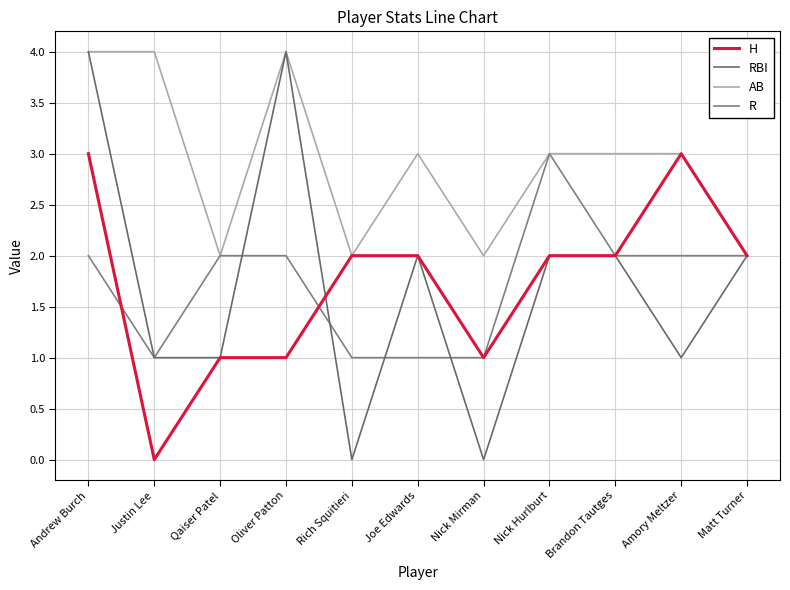

Reading left to right, list all the values displayed in this chart.

H: Andrew Burch=3	Justin Lee=0	Qaiser Patel=1	Oliver Patton=1	Rich Squitieri=2	Joe Edwards=2	Nick Mirman=1	Nick Hurlburt=2	Brandon Tautges=2	Amory Meltzer=3	Matt Turner=2
RBI: Andrew Burch=4	Justin Lee=1	Qaiser Patel=1	Oliver Patton=4	Rich Squitieri=0	Joe Edwards=2	Nick Mirman=0	Nick Hurlburt=2	Brandon Tautges=2	Amory Meltzer=1	Matt Turner=2
AB: Andrew Burch=4	Justin Lee=4	Qaiser Patel=2	Oliver Patton=4	Rich Squitieri=2	Joe Edwards=3	Nick Mirman=2	Nick Hurlburt=3	Brandon Tautges=3	Amory Meltzer=3	Matt Turner=2
R: Andrew Burch=2	Justin Lee=1	Qaiser Patel=2	Oliver Patton=2	Rich Squitieri=1	Joe Edwards=1	Nick Mirman=1	Nick Hurlburt=3	Brandon Tautges=2	Amory Meltzer=2	Matt Turner=2